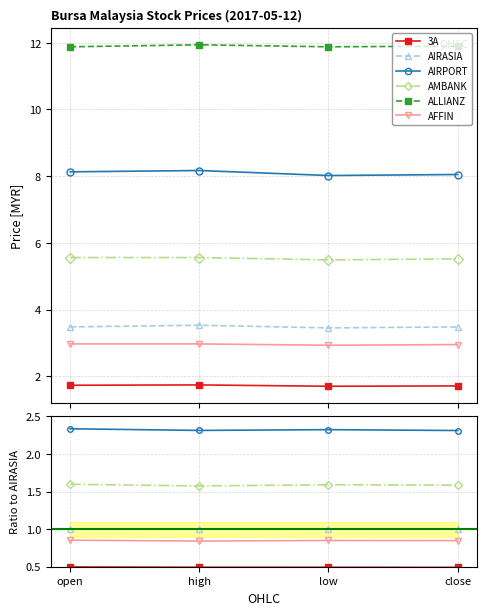

At open, list the series in order from largest to smallest.

ALLIANZ, AIRPORT, AMBANK, AIRASIA, AFFIN, 3A